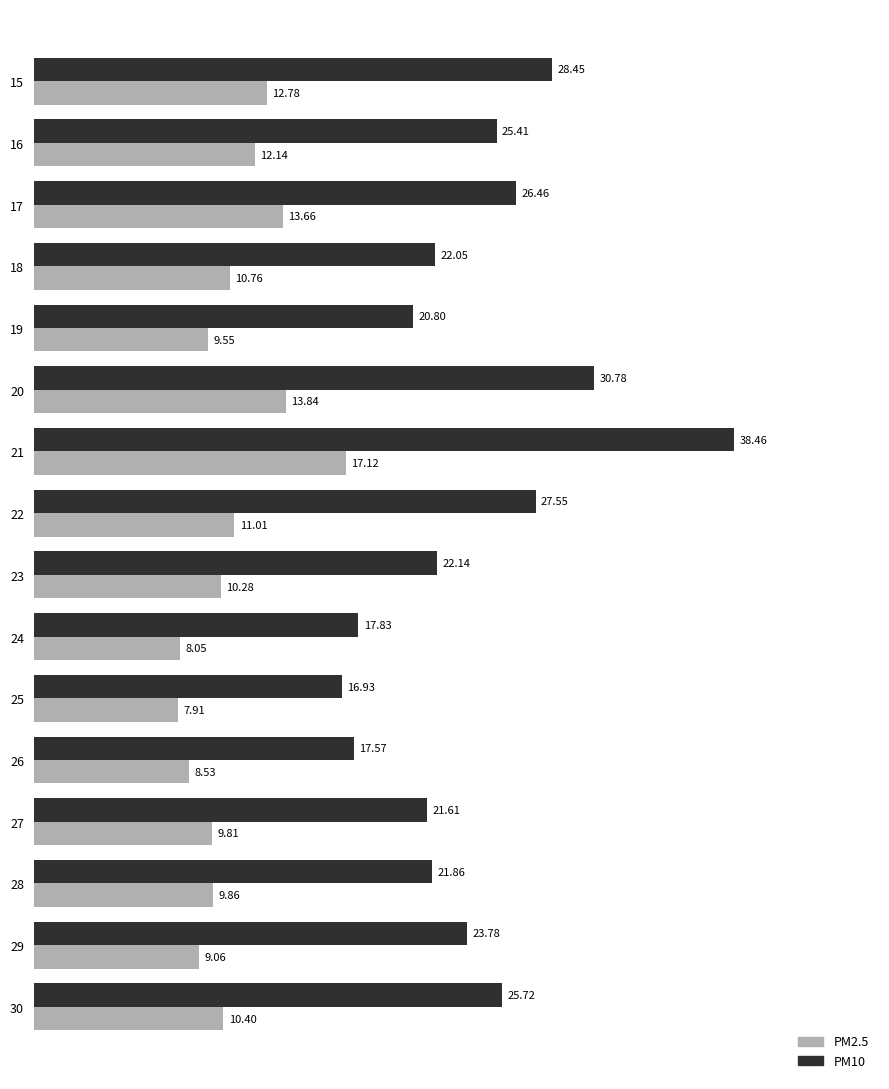

What is the difference between the maximum and minimum values in the PM10 series?

21.5